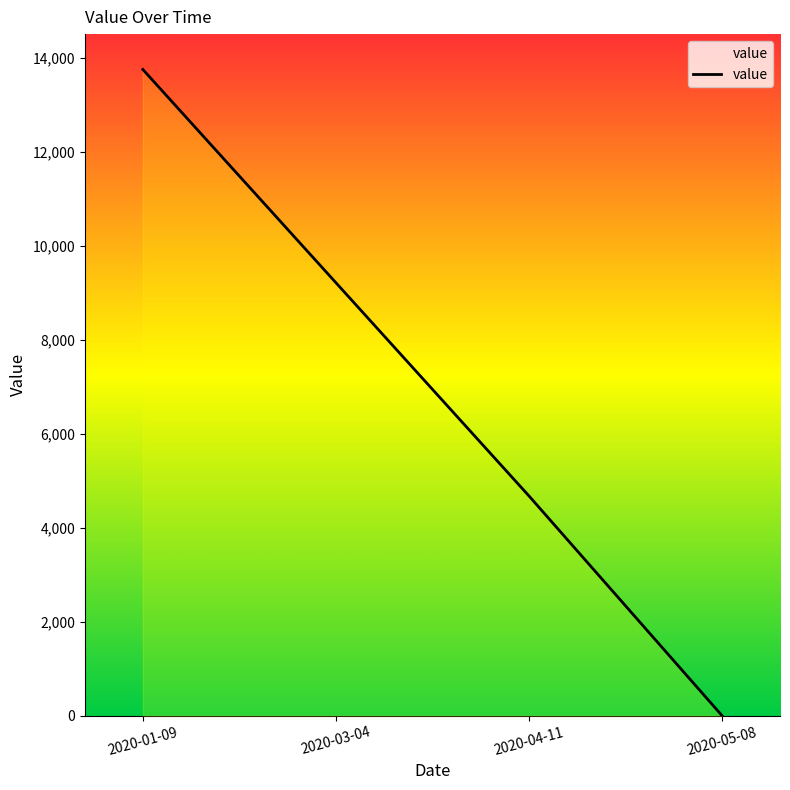

Count the number of values greater than 9211.

2